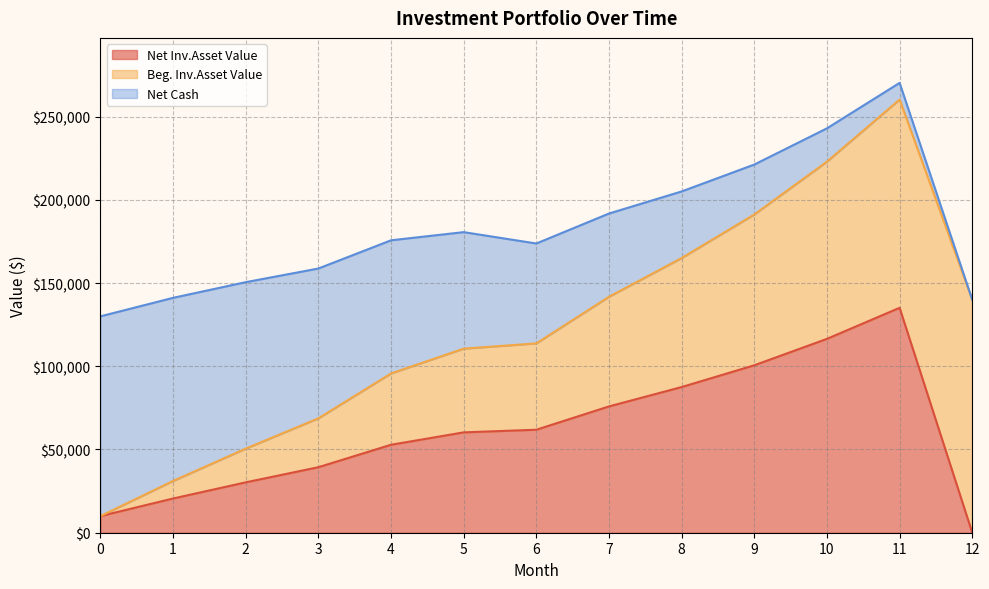

True or false: Net Cash has more than 2 points higher than both neighbors.

False